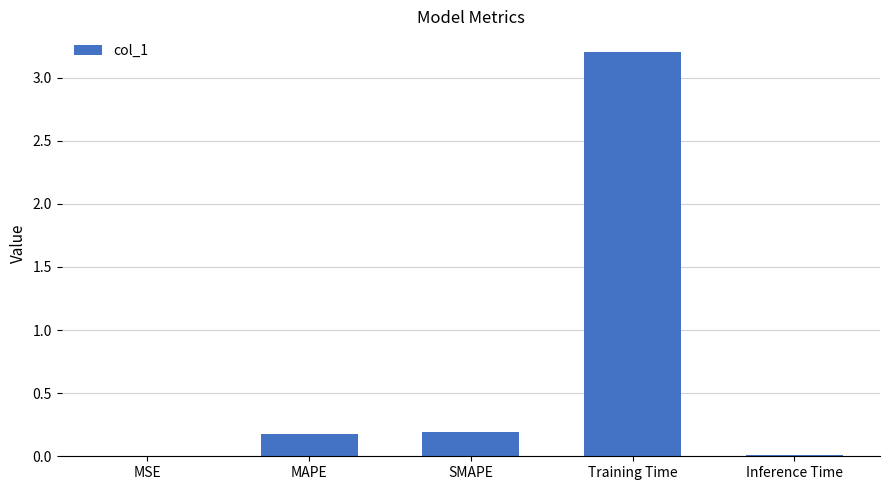

The chart shows a value of 0.0 at Inference Time. True or false?

True